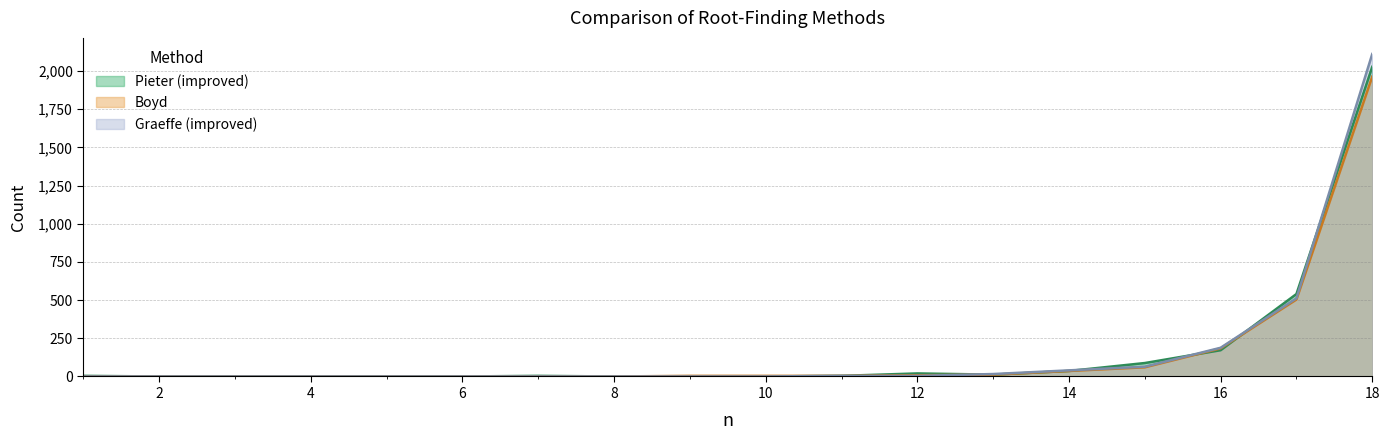

Does the chart display data point markers on the line(s)?

No